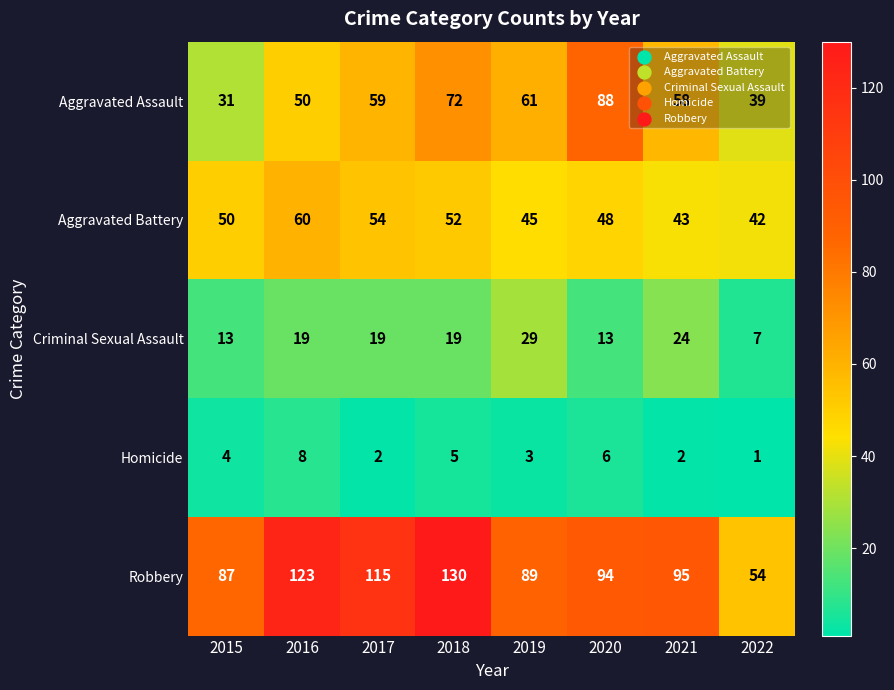

What is the lowest value of the Robbery series?

54